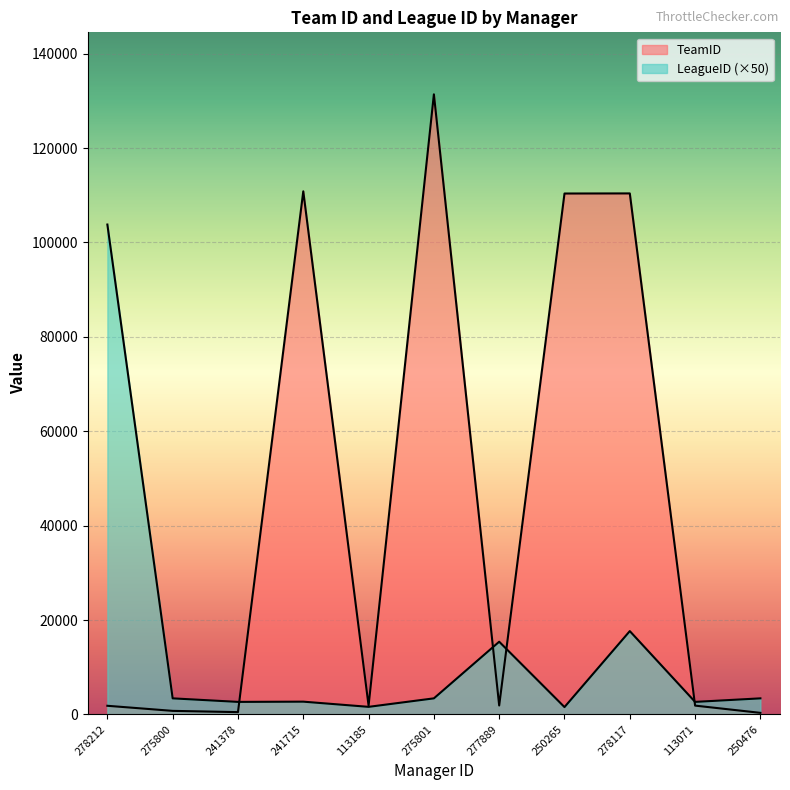

True or false: TeamID has a value of 1887 at 277889.

True